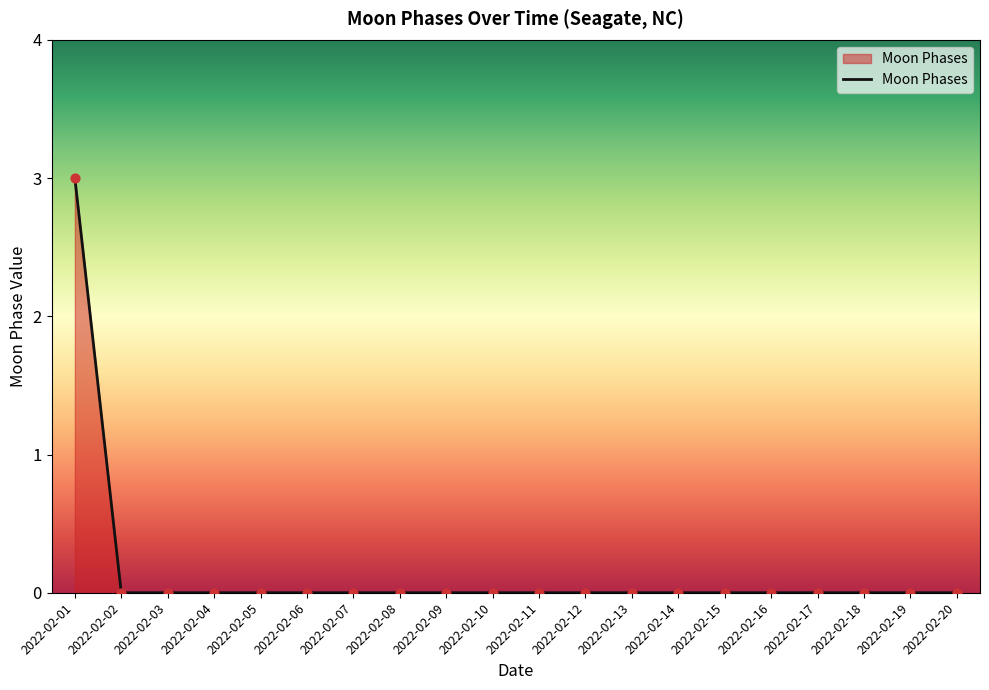

Between 2022-02-16 and 2022-02-01, which is larger?

2022-02-01